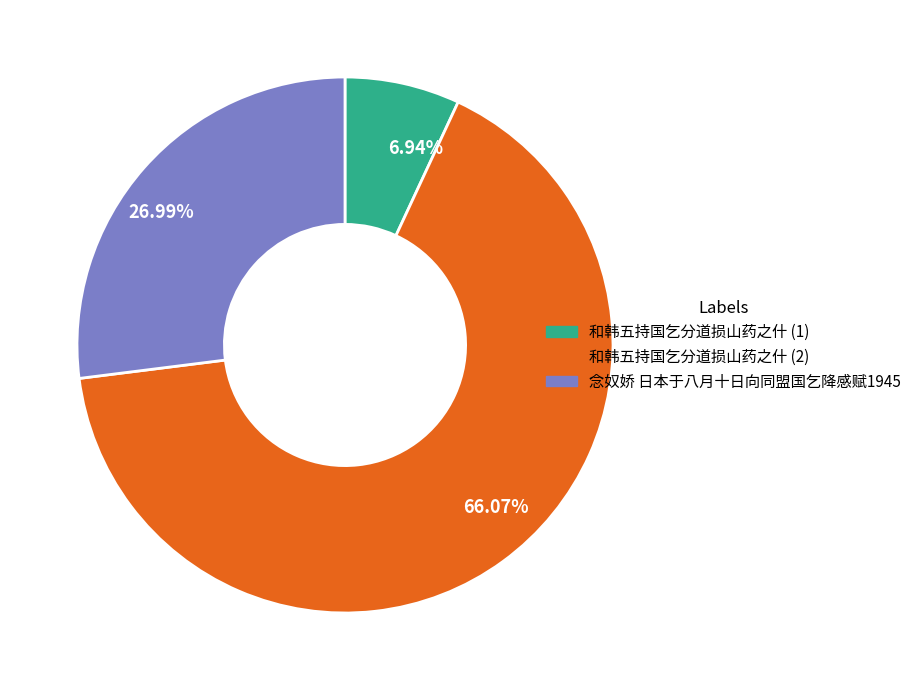

Rank the categories by value from lowest to highest.

和韩五持国乞分道损山药之什 (1), 念奴娇 日本于八月十日向同盟国乞降感赋1945, 和韩五持国乞分道损山药之什 (2)